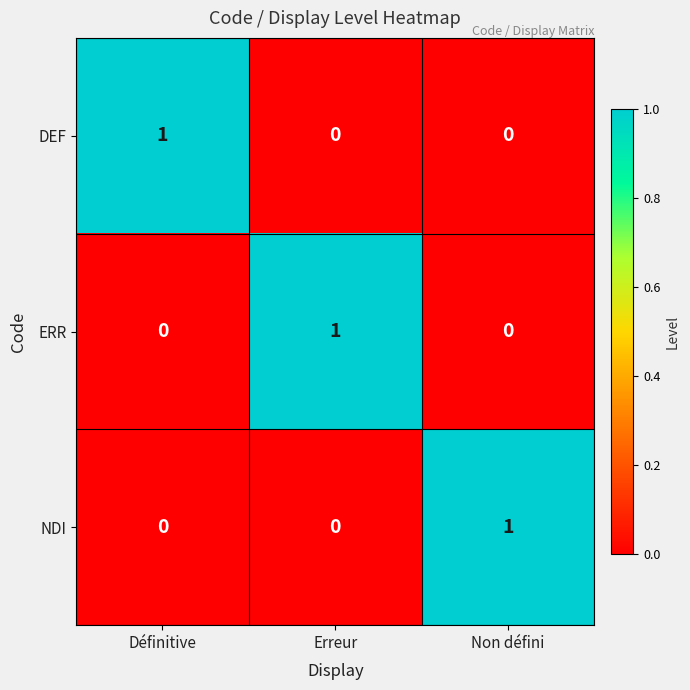

Which category has the highest value in the ERR series?

Erreur